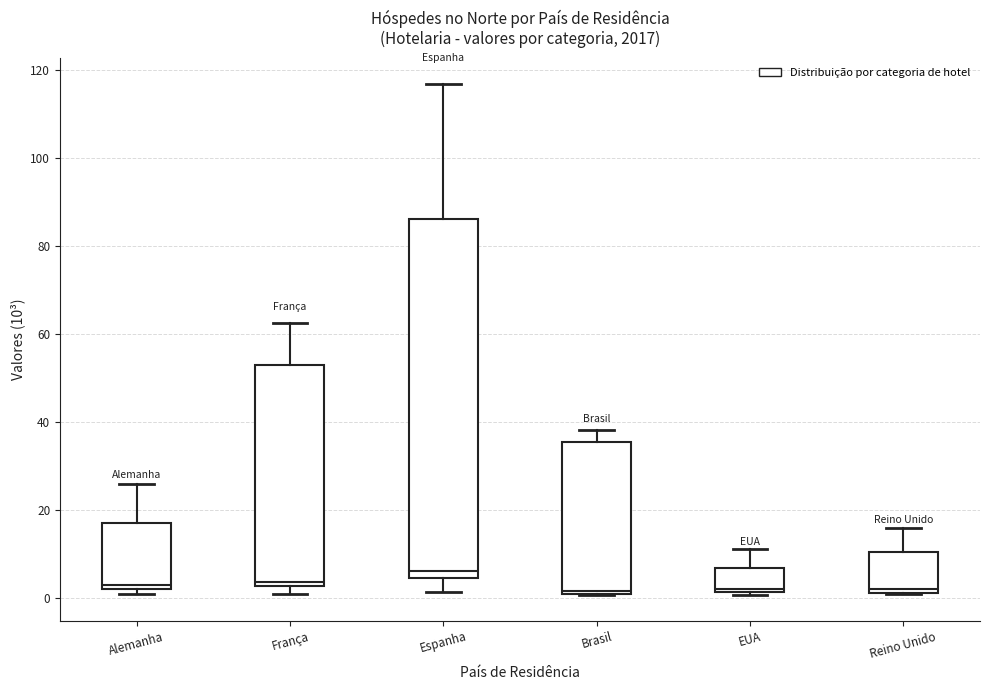

Which box has the highest median line?

Espanha